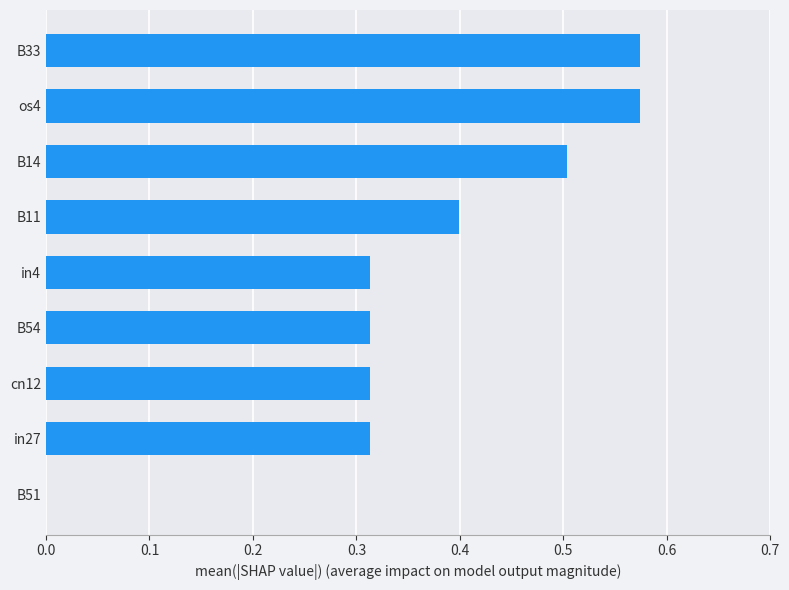

What is the sum of the values at B11 and B54?

0.7